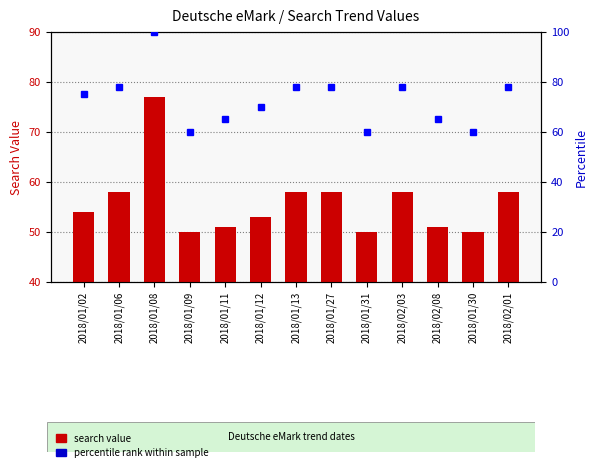

Are the bars horizontal?

No